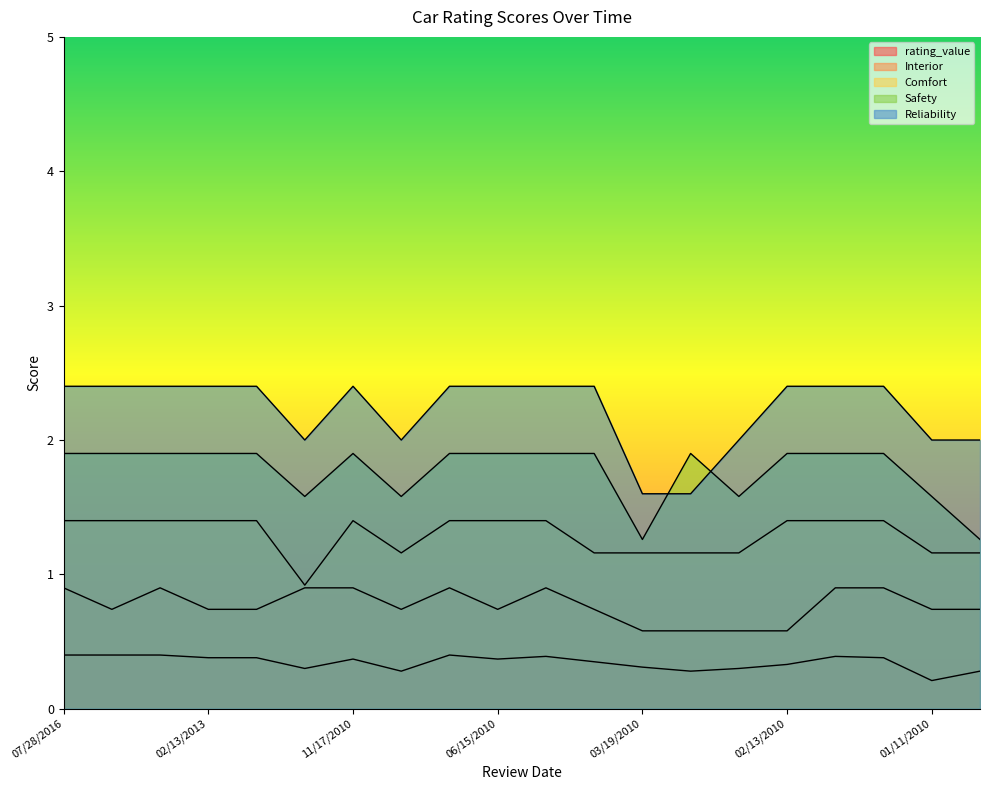

How many Safety values are between 1 and 2?

20